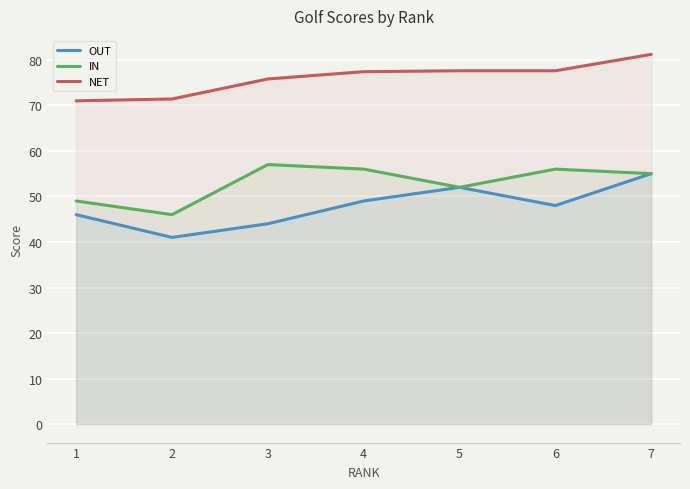

List the series in order of their overall mean, highest first.

NET, IN, OUT